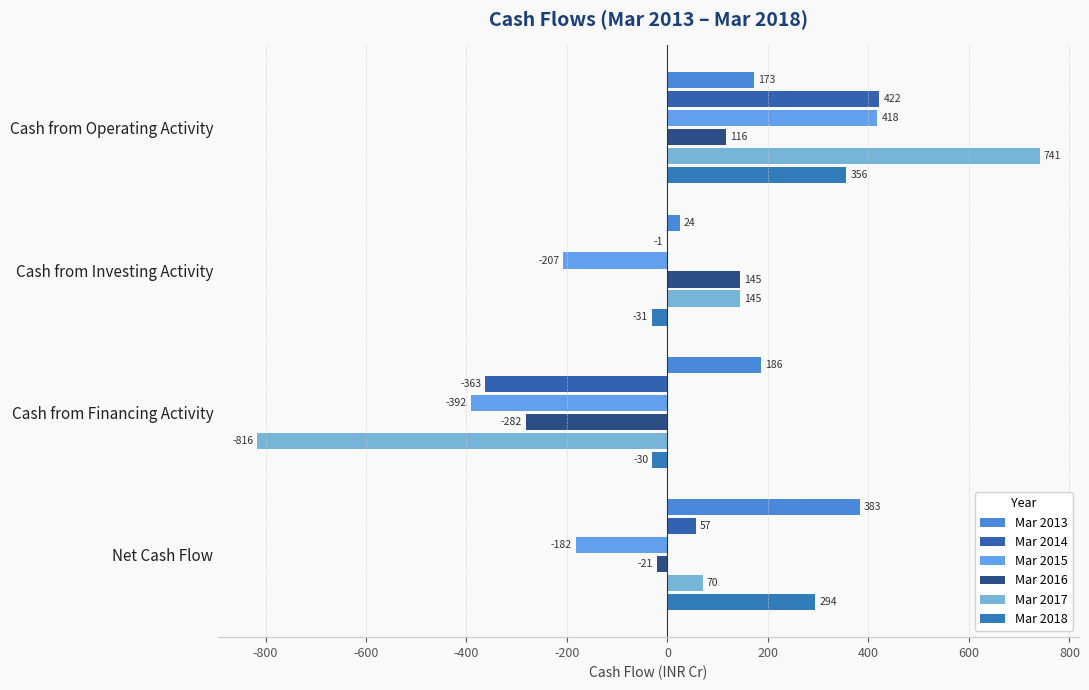

Reading left to right, list all the values displayed in this chart.

Mar 2013: 173	24	186	383
Mar 2014: 422	-1	-363	57
Mar 2015: 418	-207	-392	-182
Mar 2016: 116	145	-282	-21
Mar 2017: 741	145	-816	70
Mar 2018: 356	-31	-30	294